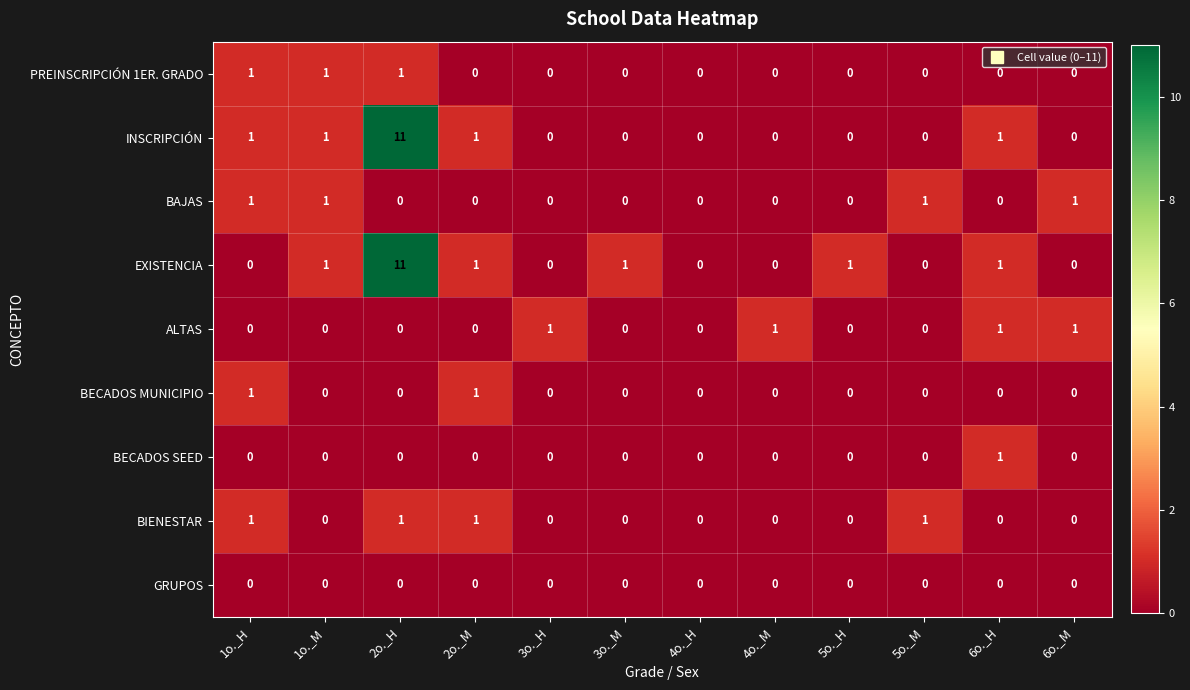

Count the number of categories in the chart.

12